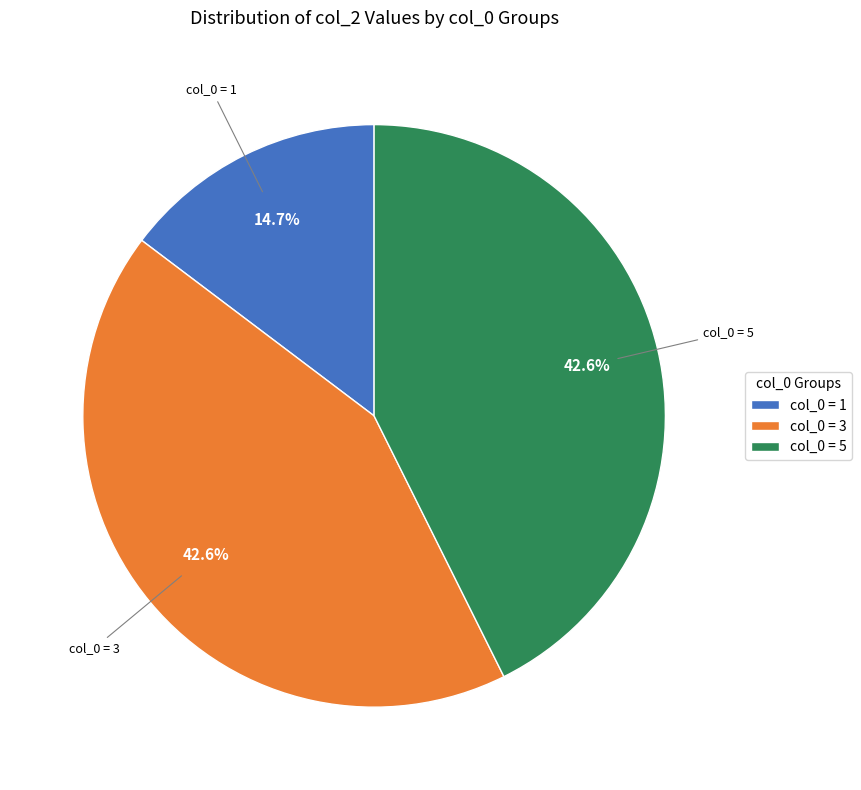

How many segments does this pie chart have?

3